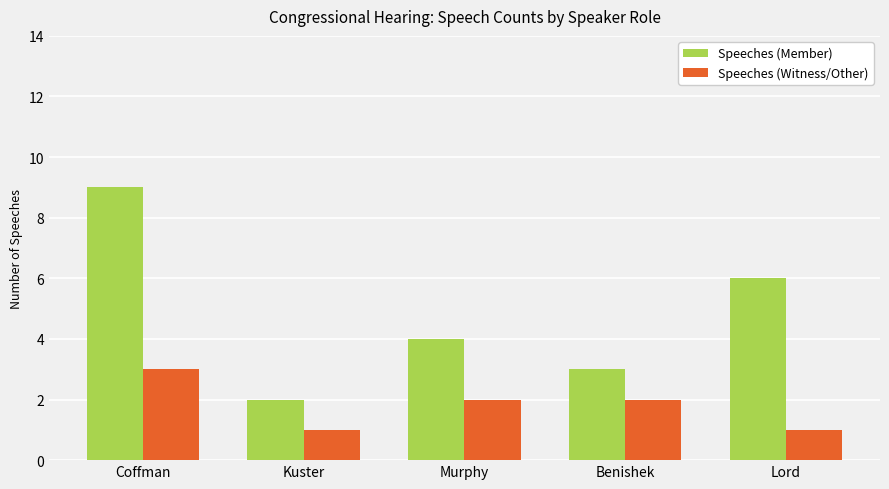

Which series changed the most between Coffman and Benishek?

Speeches (Member)